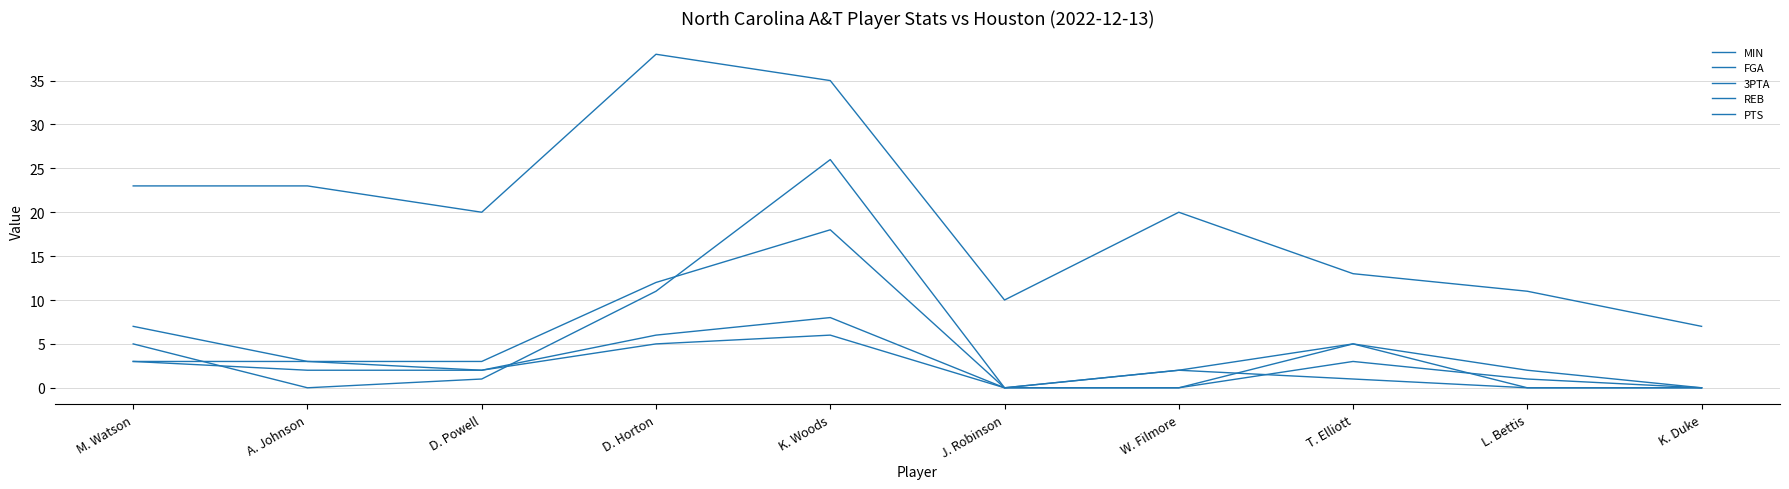

True or false: MIN has more than 0 points higher than both neighbors.

True